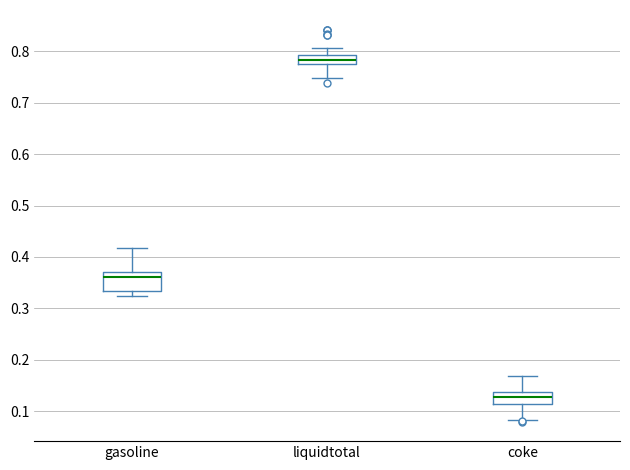

Reading left to right, read every box against the y-axis: the position of its median line, the range the box covers, and the ends of its whiskers. The values are not printed on the chart, so give them approximately, as read against the axis.

gasoline: median 0.36, box 0.33 to 0.37, whiskers 0.32 to 0.42
liquidtotal: median 0.78, box 0.77 to 0.79, whiskers 0.75 to 0.81
coke: median 0.13, box 0.11 to 0.14, whiskers 0.08 to 0.17